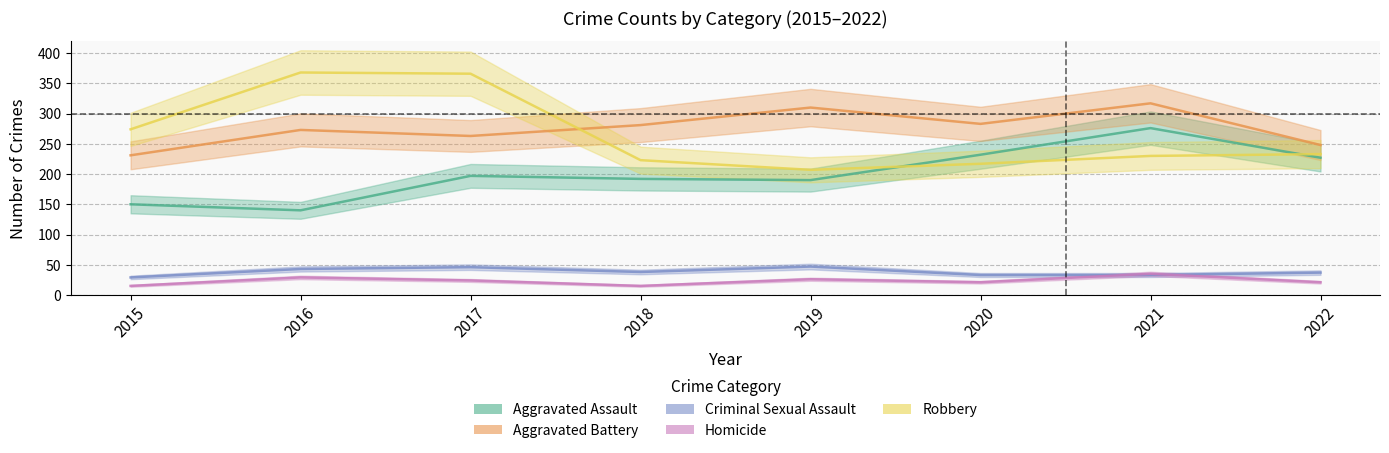

The value of Aggravated Assault at 2019 is 342. True or false?

False